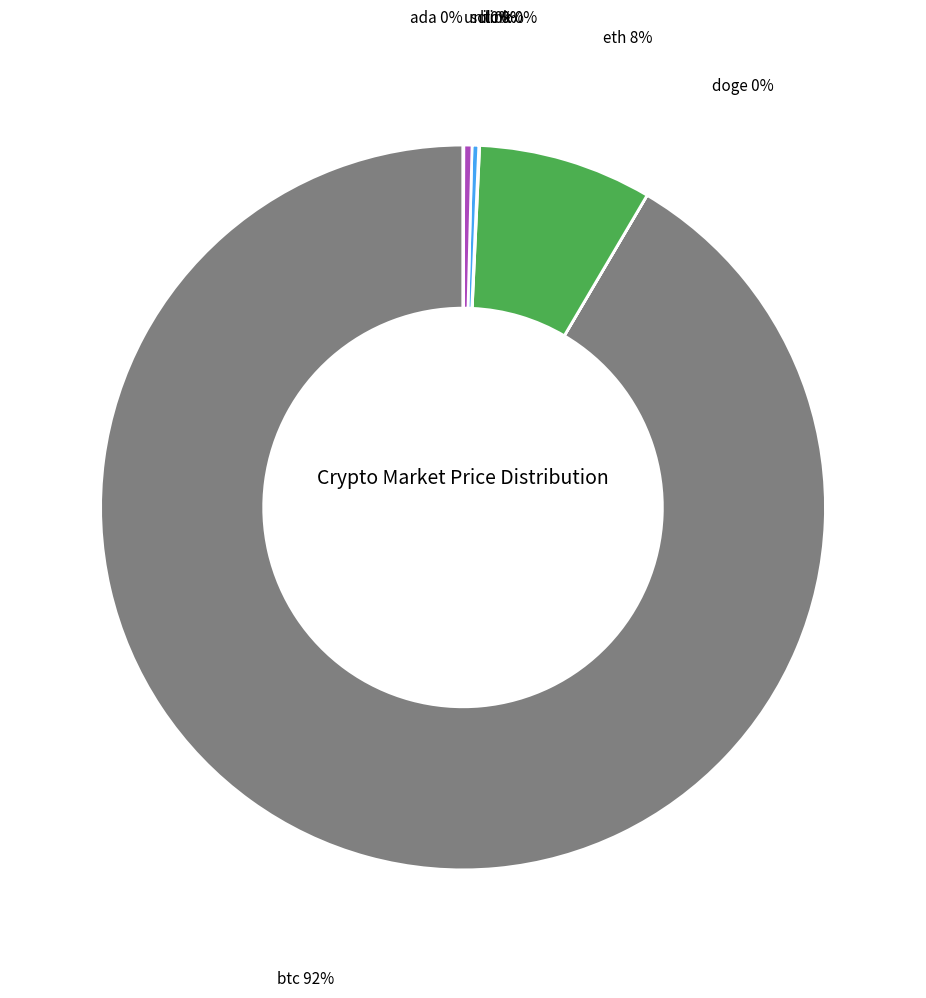

Is there a majority slice in this chart?

Yes